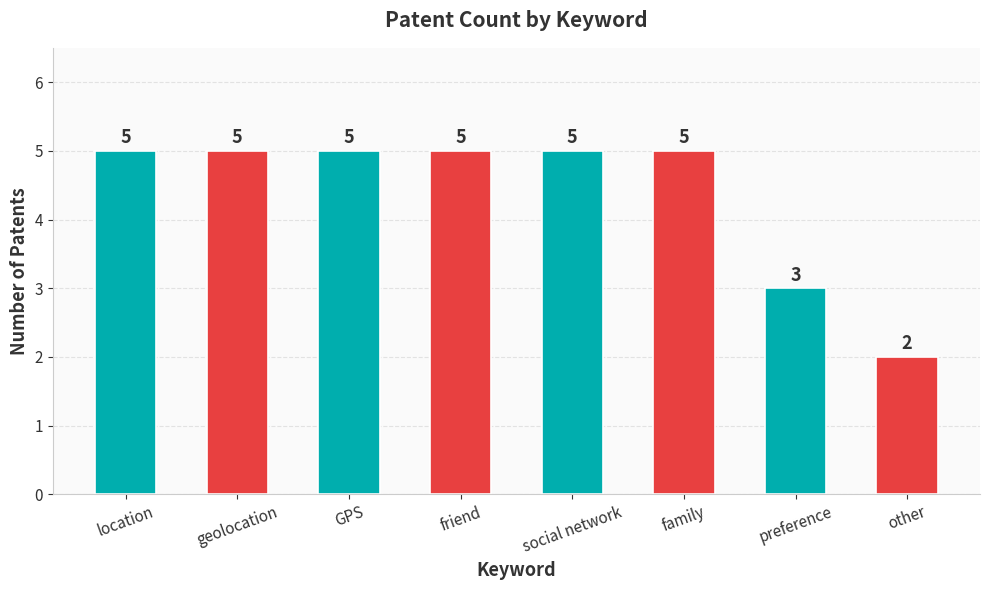

What is the sum of the values at geolocation and social network?

10